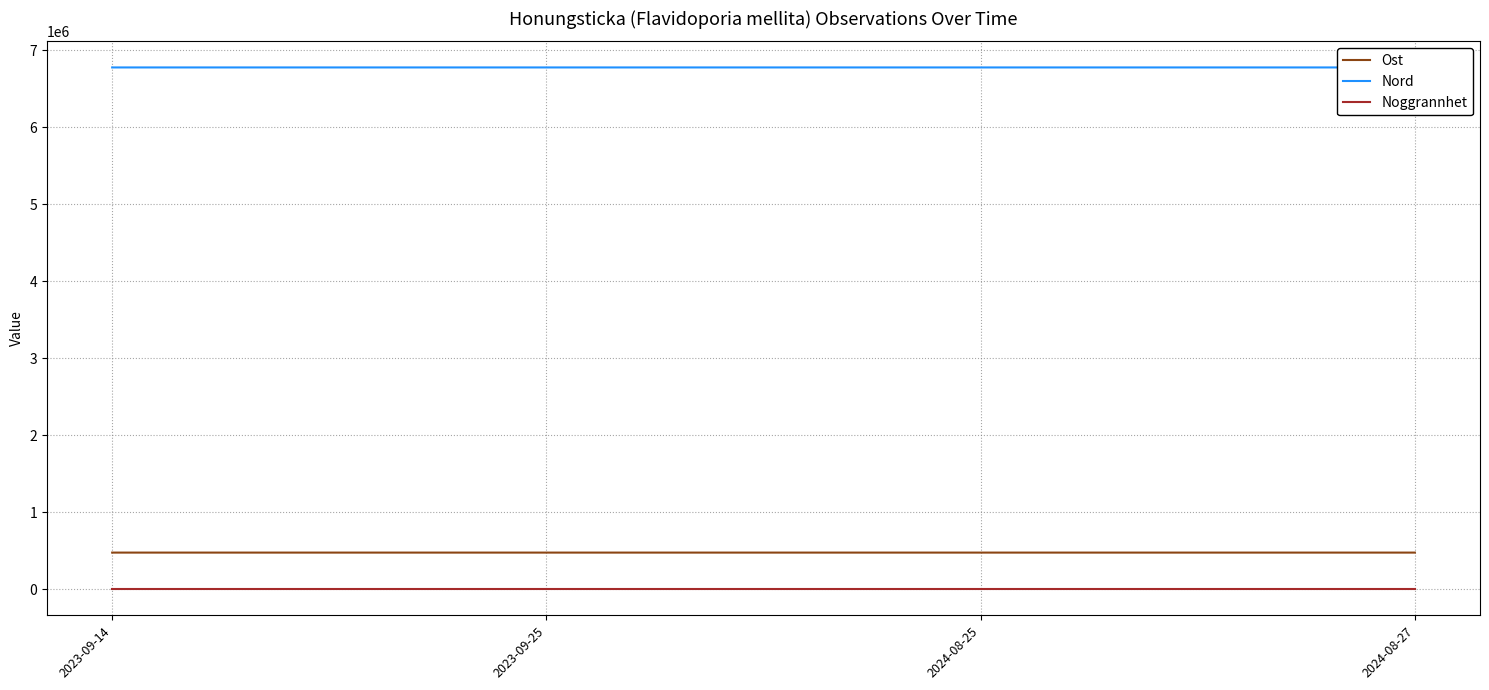

The Nord series shows 1599897 at 2024-08-25. True or false?

False